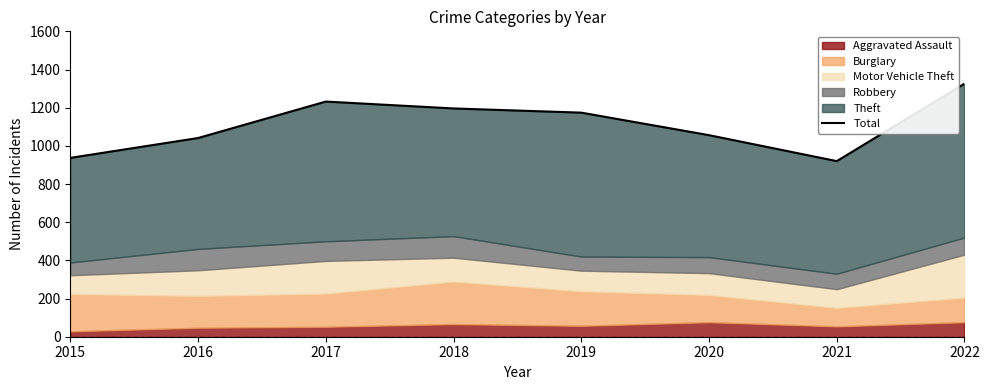

What is the difference between the maximum and minimum values?

406